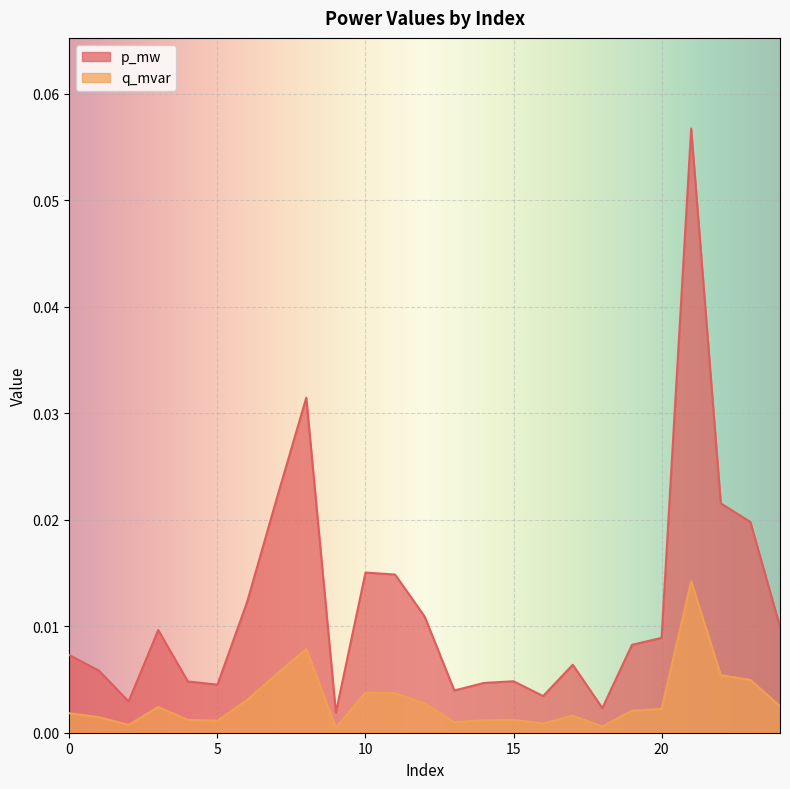

At how many categories does at least one series exceed 0?

25